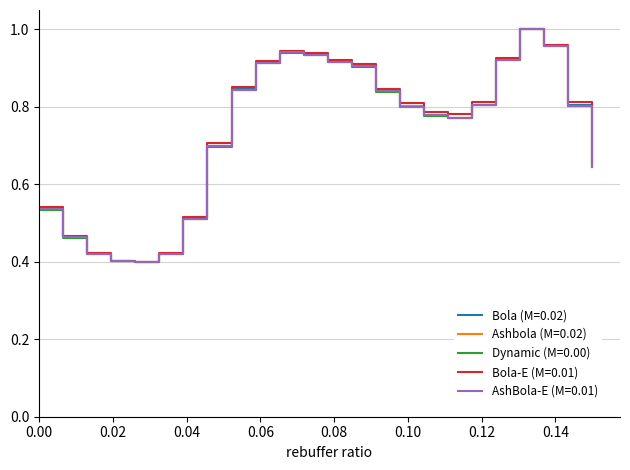

In Dynamic (M=0.00), how many points are lower than both neighbors (excluding endpoints)?

2